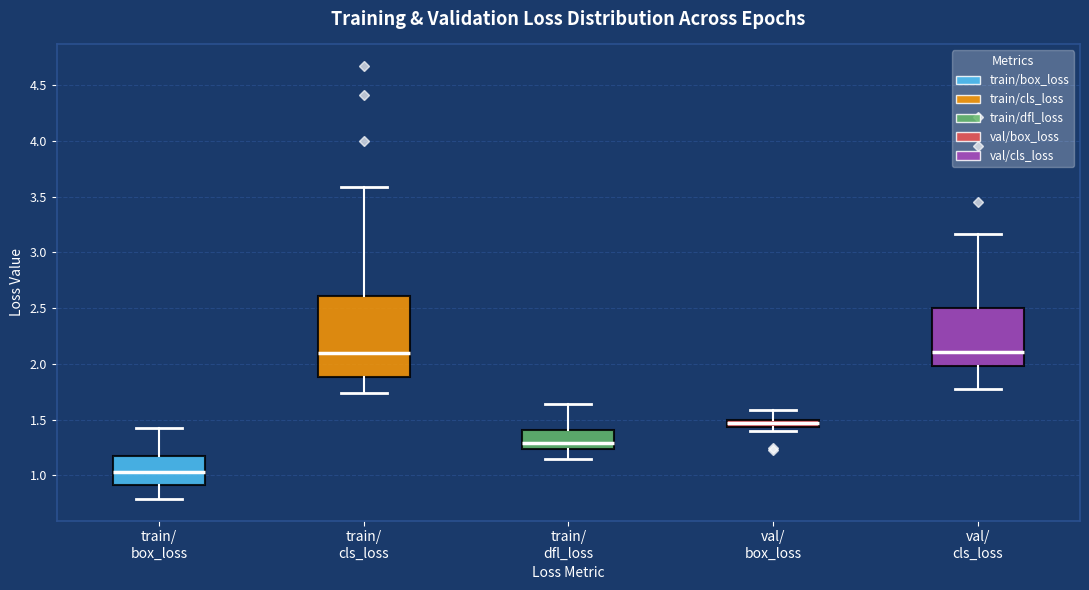

Which box is the tallest, from its lower edge to its upper edge?

train/ cls_loss